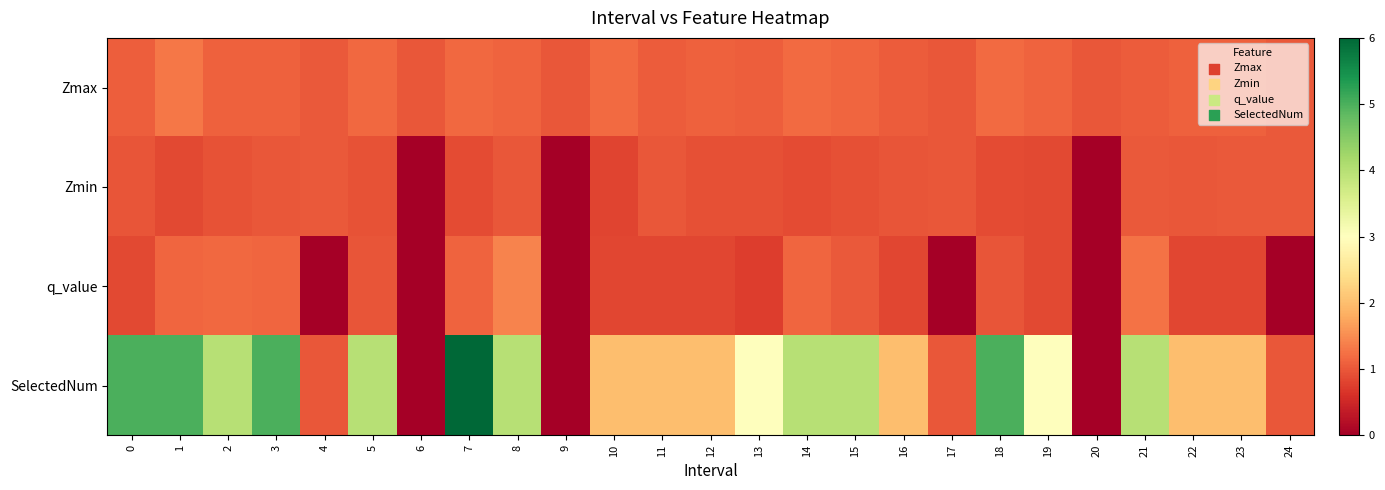

Reading left to right, extract all data points from this chart.

Zmax: 0=1.1	1=1.3	2=1.1	3=1.1	4=1.0	5=1.2	6=1.0	7=1.2	8=1.1	9=1.0	10=1.2	11=1.0	12=1.1	13=1.1	14=1.2	15=1.1	16=1.0	17=1.0	18=1.2	19=1.1	20=1.0	21=1.1	22=1.1	23=1.1	24=1.0
Zmin: 0=1.0	1=0.9	2=1.0	3=1.0	4=1.0	5=0.9	6=0.0	7=0.9	8=1.0	9=0.0	10=0.8	11=1.0	12=0.9	13=0.9	14=0.9	15=0.9	16=1.0	17=1.0	18=0.9	19=0.9	20=0.0	21=1.0	22=1.0	23=1.0	24=1.0
q_value: 0=0.9	1=1.1	2=1.2	3=1.1	4=-0.0	5=1.0	6=0.0	7=1.1	8=1.4	9=0.0	10=0.8	11=0.8	12=0.8	13=0.7	14=1.1	15=1.0	16=0.8	17=-0.0	18=1.0	19=0.9	20=0.0	21=1.2	22=0.8	23=0.8	24=-0.0
SelectedNum: 0=5.0	1=5.0	2=4.0	3=5.0	4=1.0	5=4.0	6=0.0	7=6.0	8=4.0	9=0.0	10=2.0	11=2.0	12=2.0	13=3.0	14=4.0	15=4.0	16=2.0	17=1.0	18=5.0	19=3.0	20=0.0	21=4.0	22=2.0	23=2.0	24=1.0